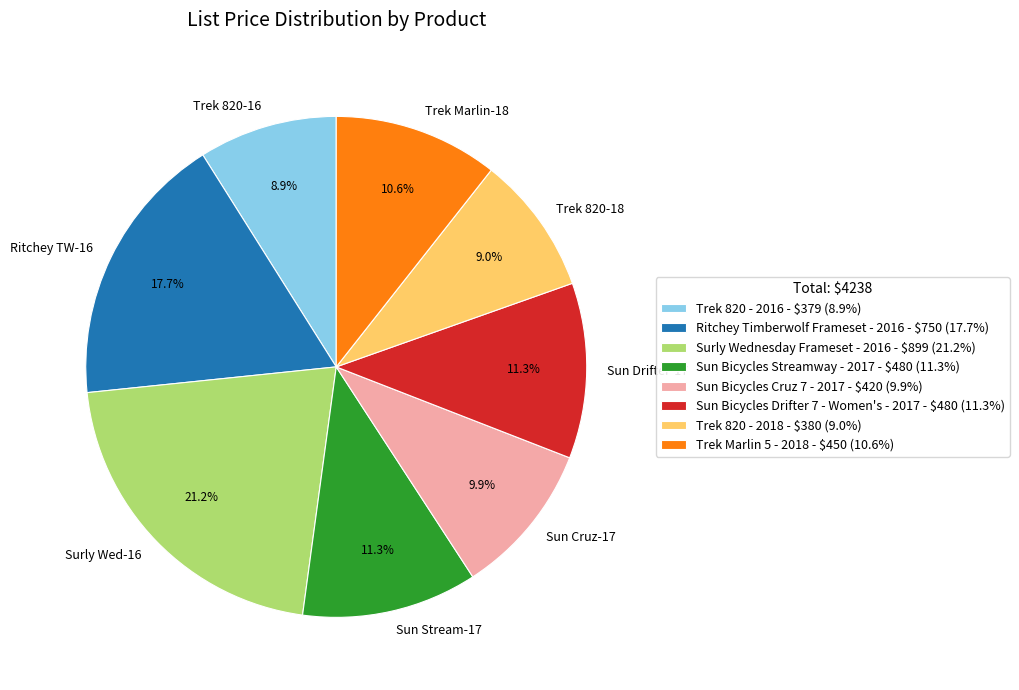

Is it true that Trek Marlin 5 - 2018 is 11% of the pie?

True